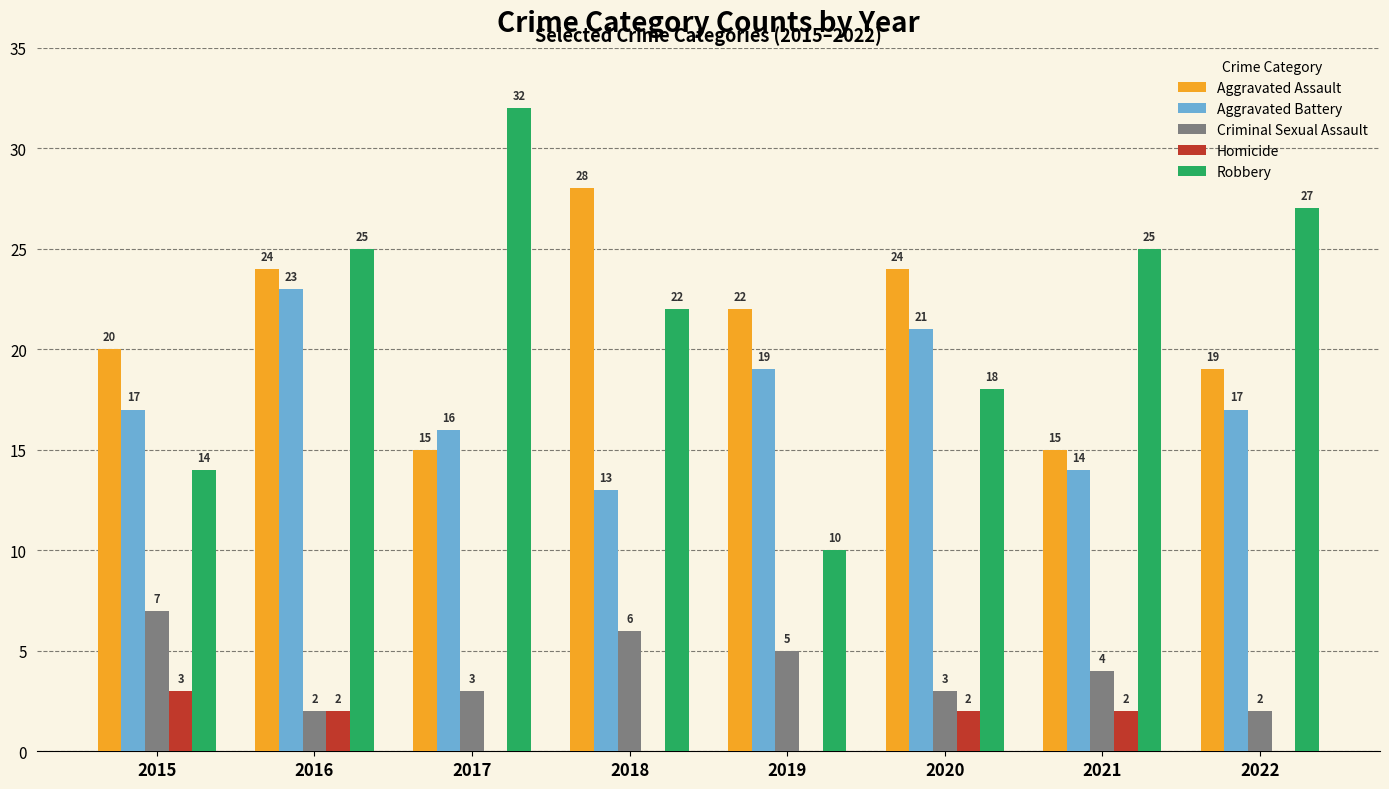

Between 2015 and 2021, which series saw the biggest shift?

Robbery